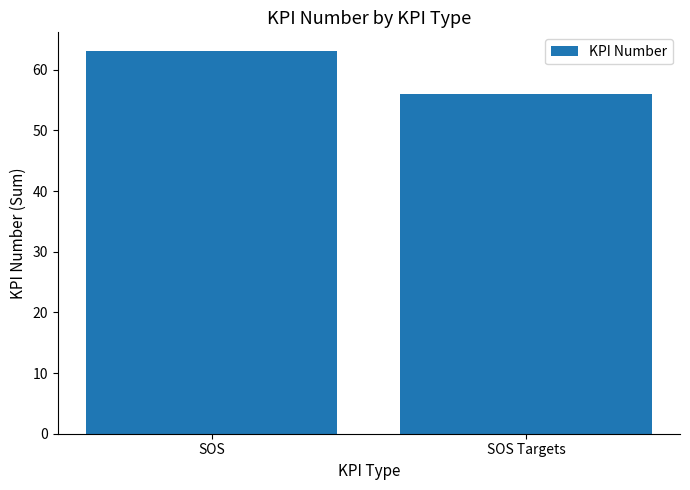

Reading left to right, extract all data points from this chart.

63	56